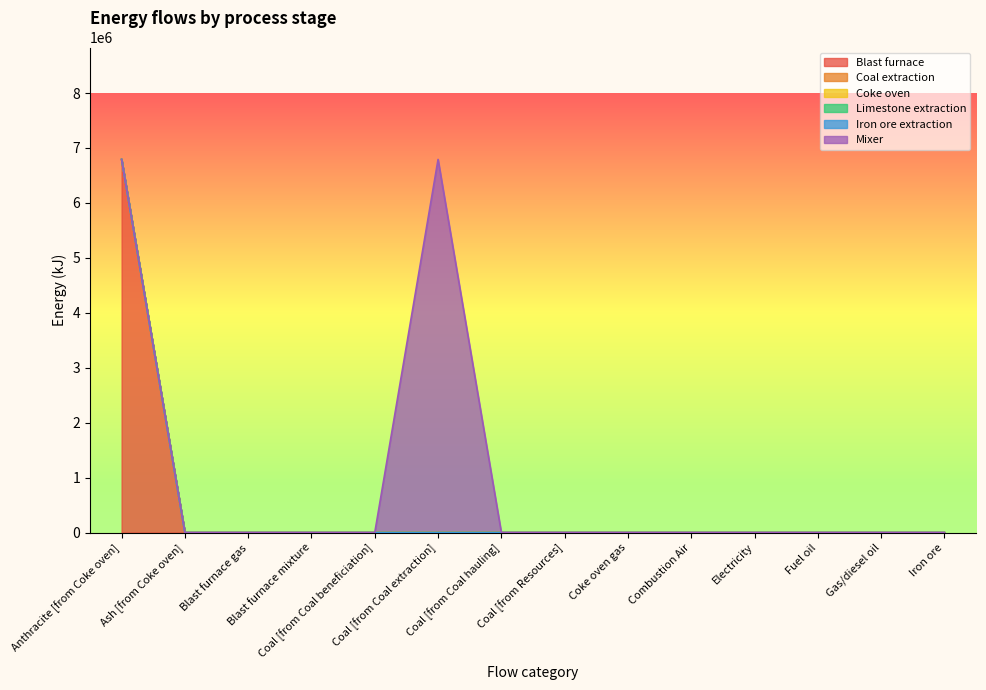

At which category is the sum across all series the highest?

Anthracite [from Coke oven]